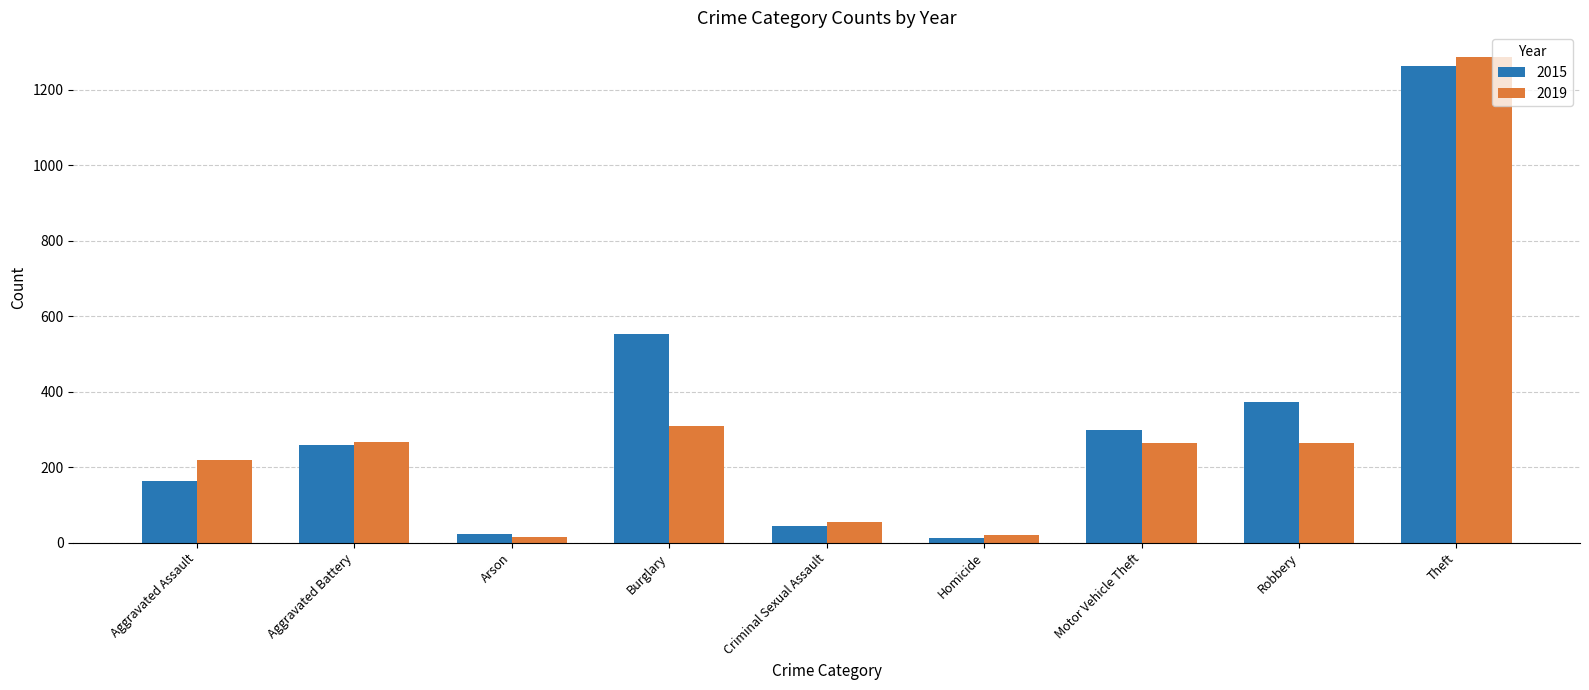

What is the sum of the 2015 values at Homicide and Robbery?

385